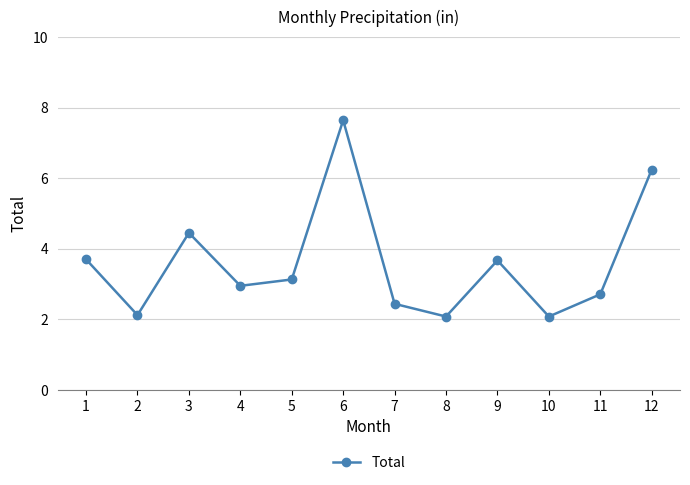

Count the number of values greater than 3.

6